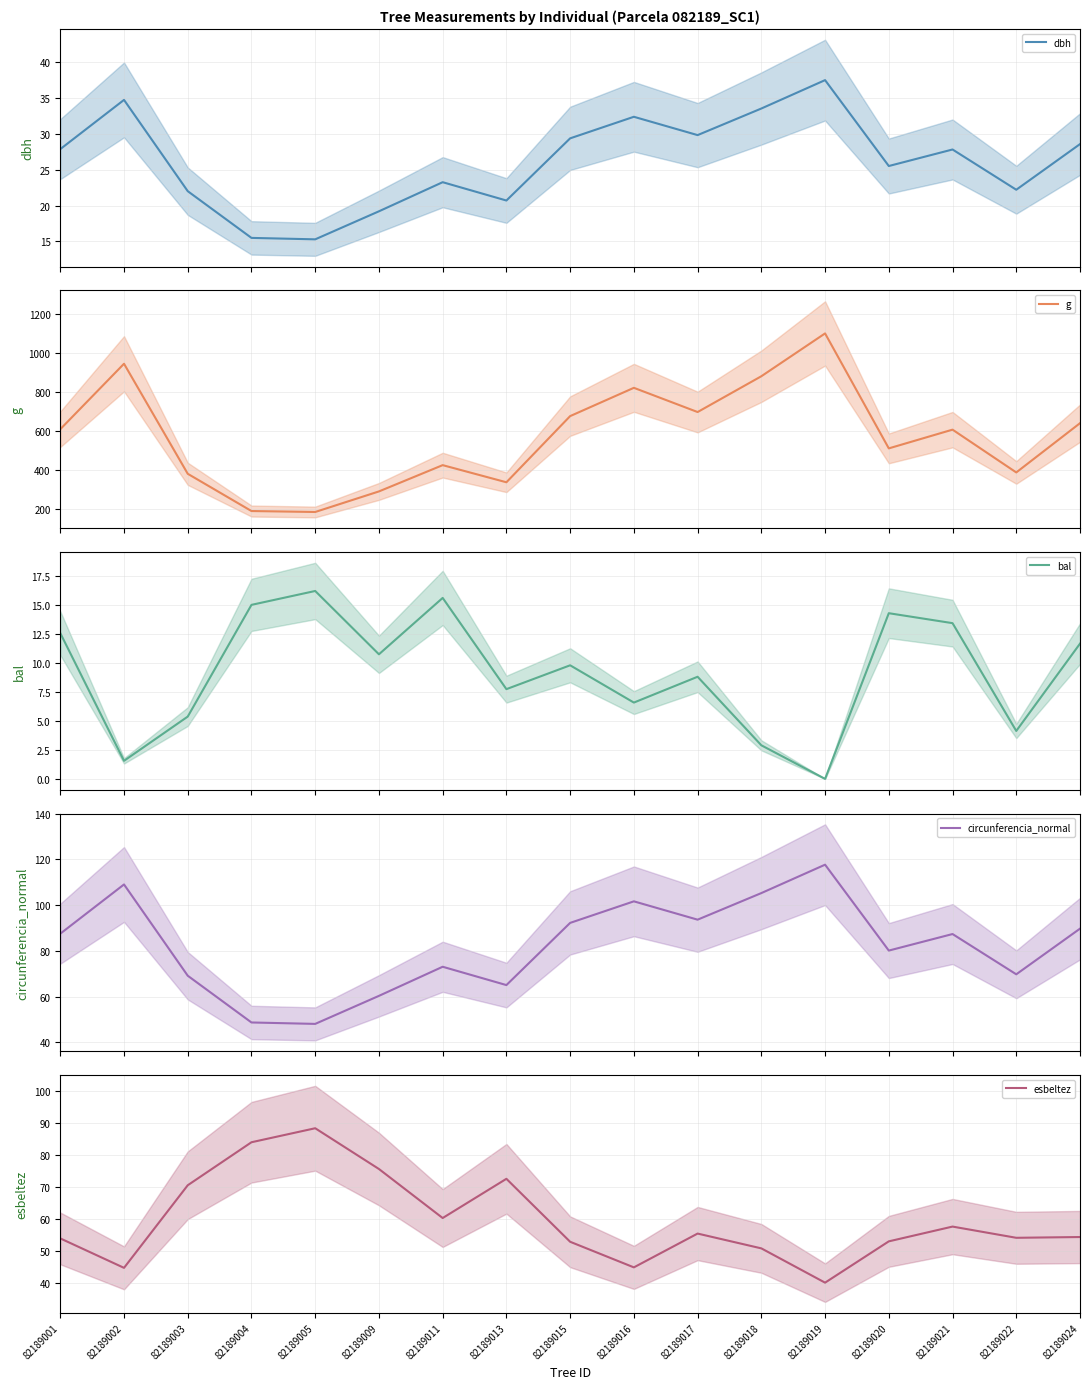

Is the value of g at 82189002 greater than the value of esbeltez at 82189021?

Yes